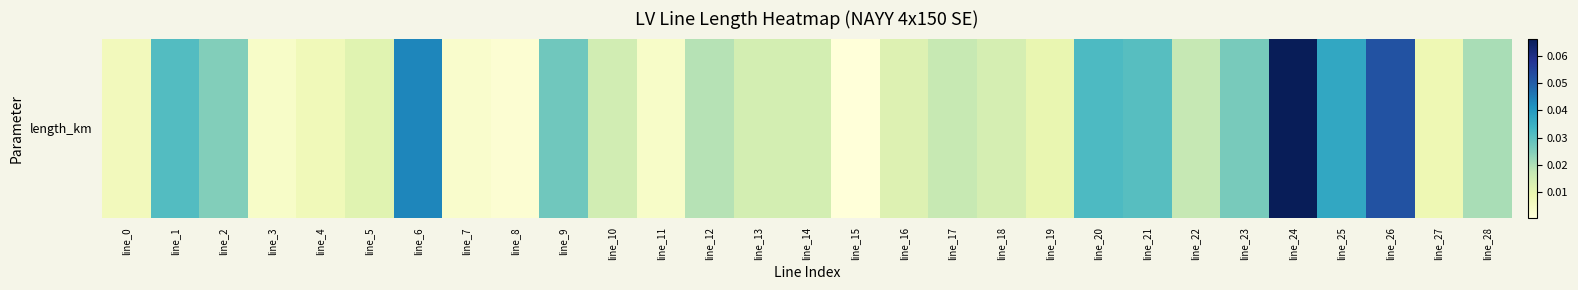

Between line_25 and line_3, which is larger?

line_25